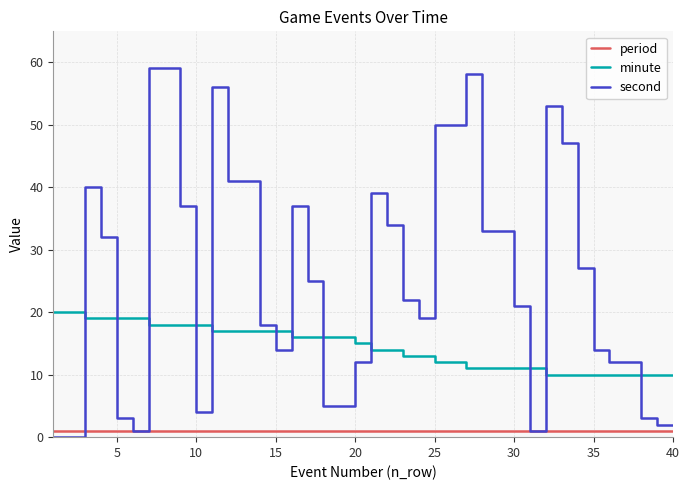

Which series has the largest total across all categories?

second